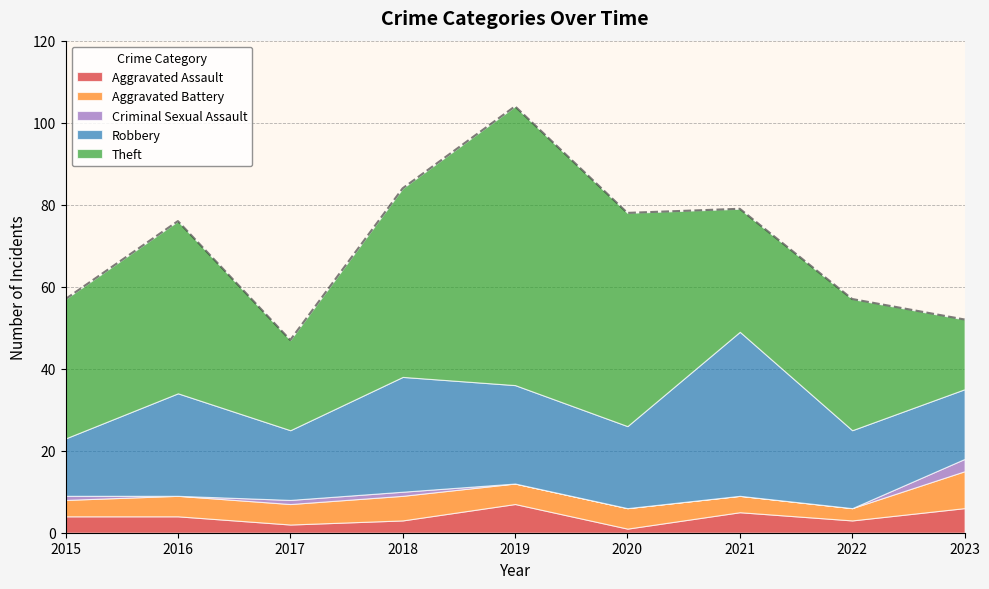

What are all the series names shown in the legend?

Aggravated Assault, Aggravated Battery, Criminal Sexual Assault, Robbery, Theft